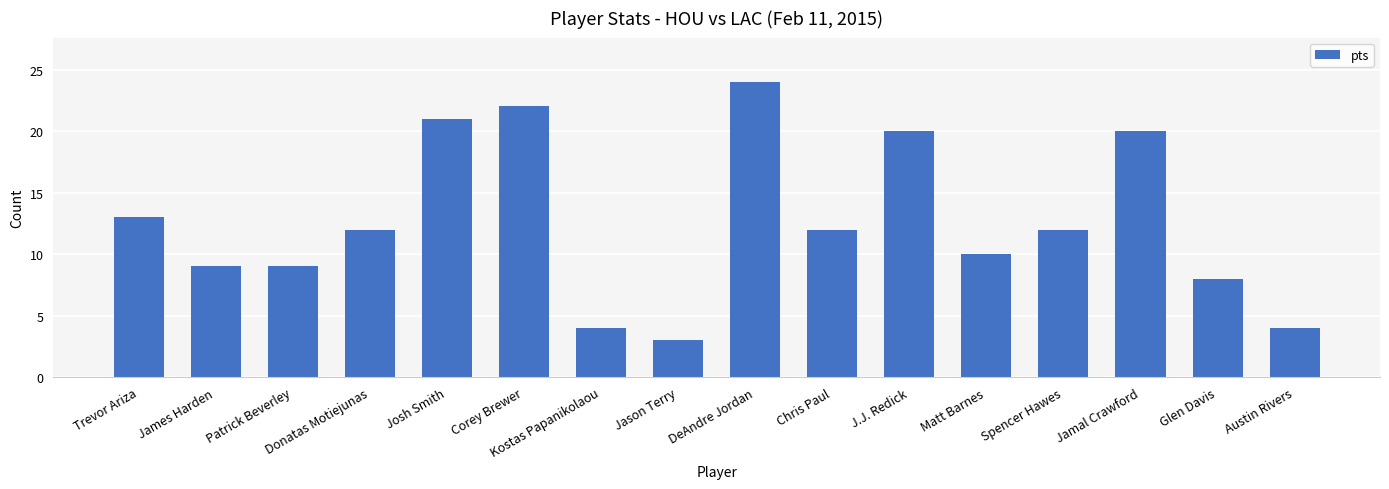

Reading right to left, list all the values displayed in this chart.

Austin Rivers=4	Glen Davis=8	Jamal Crawford=20	Spencer Hawes=12	Matt Barnes=10	J.J. Redick=20	Chris Paul=12	DeAndre Jordan=24	Jason Terry=3	Kostas Papanikolaou=4	Corey Brewer=22	Josh Smith=21	Donatas Motiejunas=12	Patrick Beverley=9	James Harden=9	Trevor Ariza=13